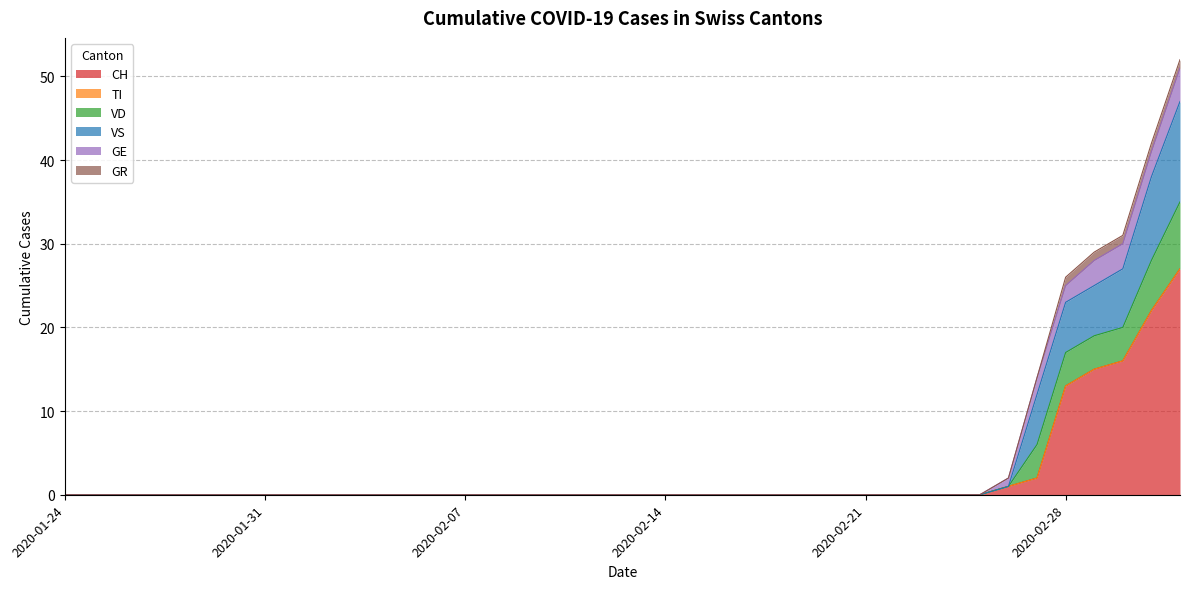

True or false: VS has more than 2 points higher than both neighbors.

False